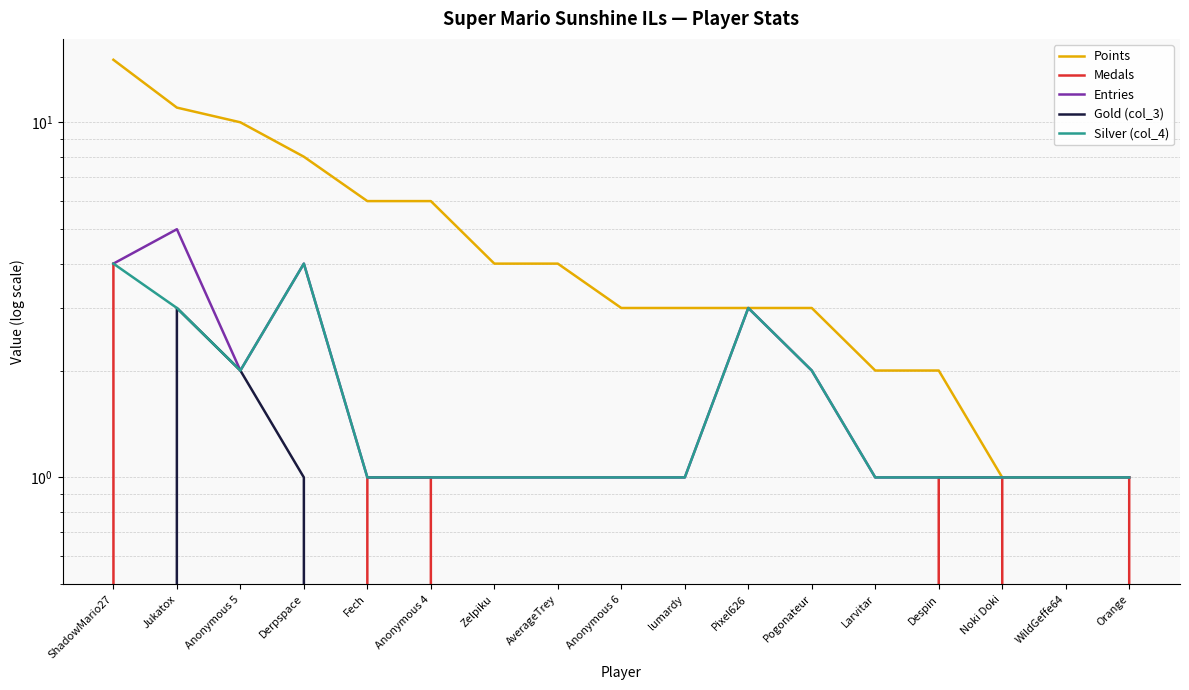

What is the label of the 8th point from the right?

lumardy